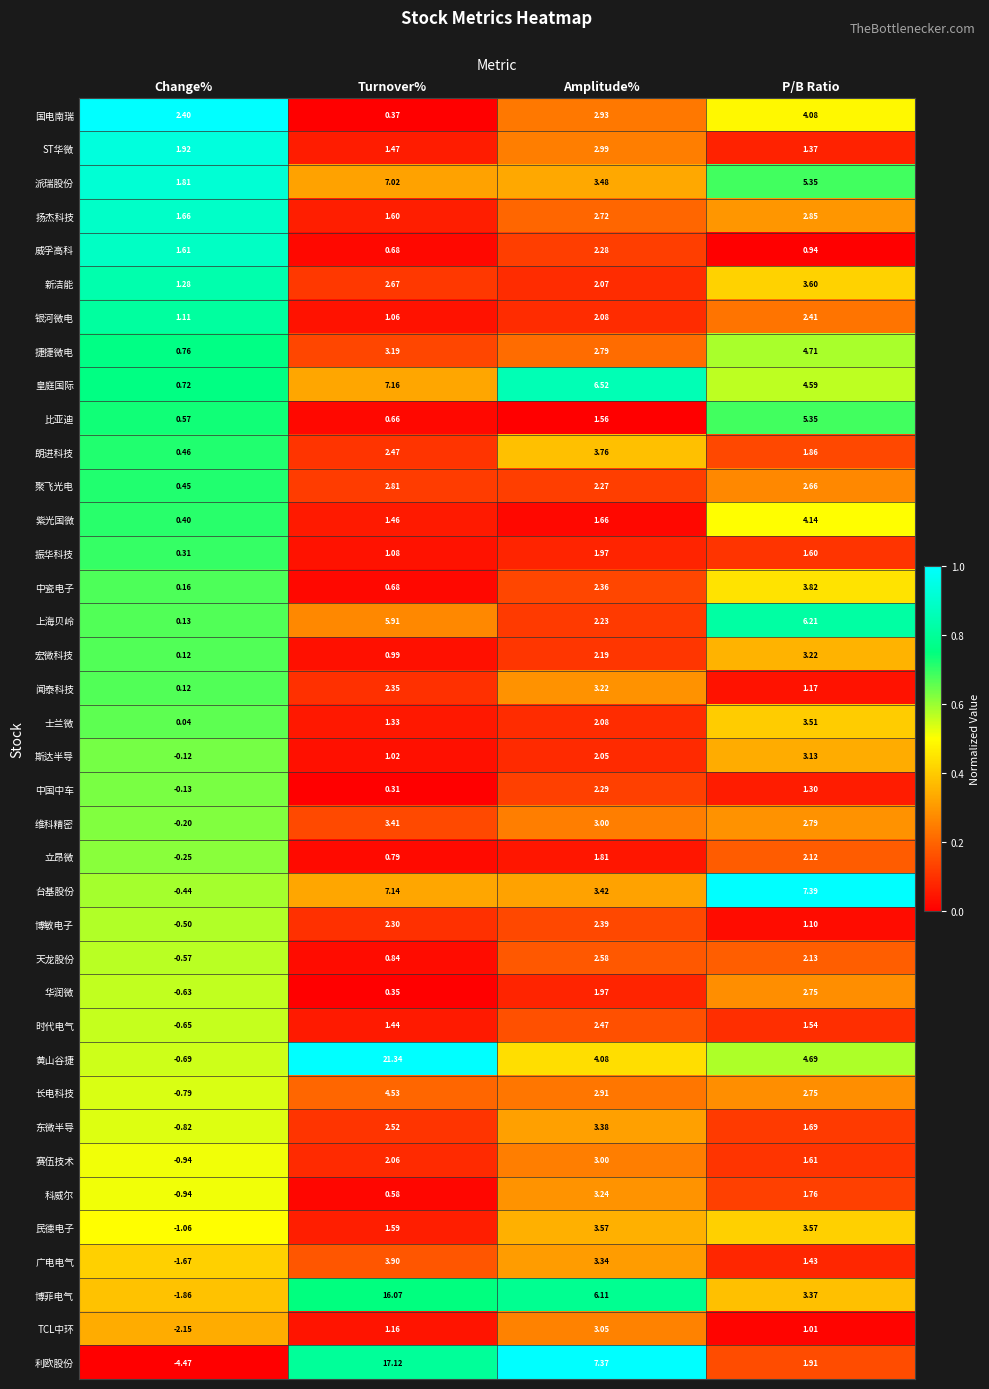

Is the value of 中国中车 at Amplitude% greater than the value of 东微半导 at Change%?

Yes